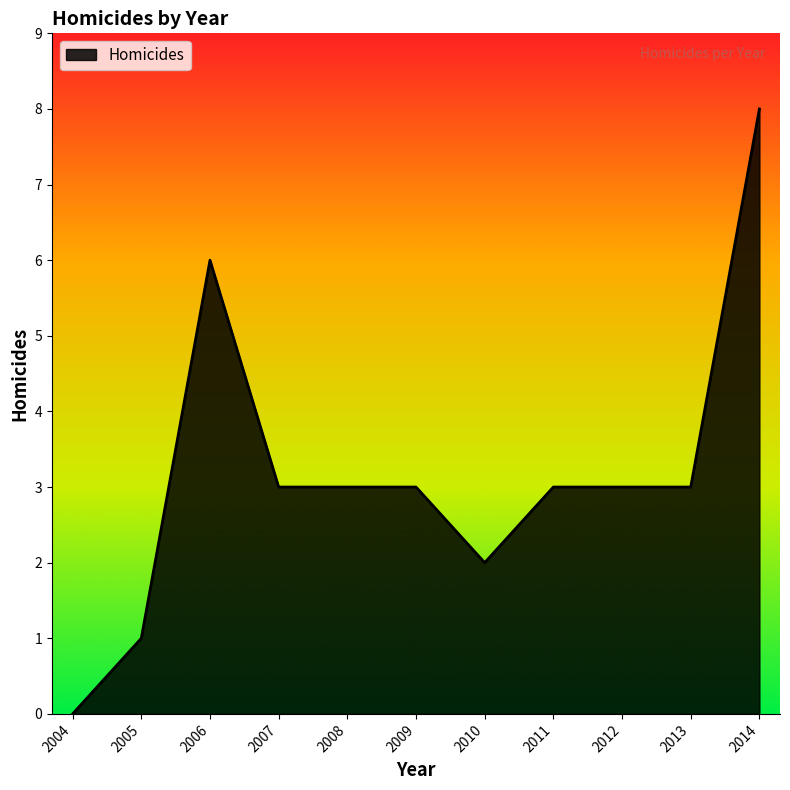

What is the approximate value at 2008?

3